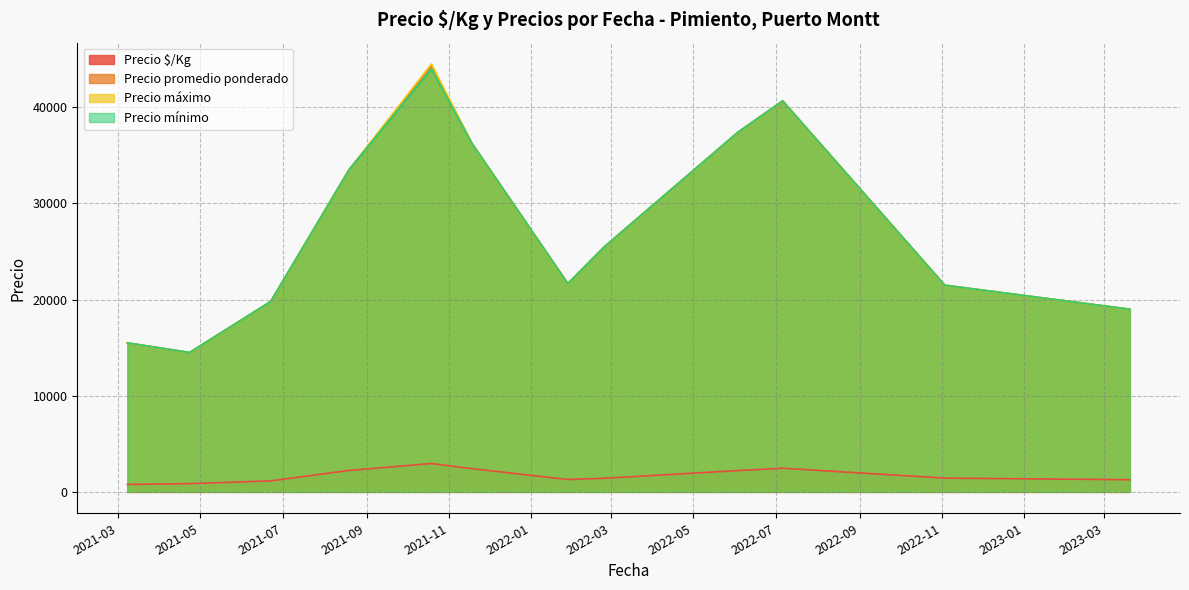

Which category has the lowest value across all series?

2021-04-23